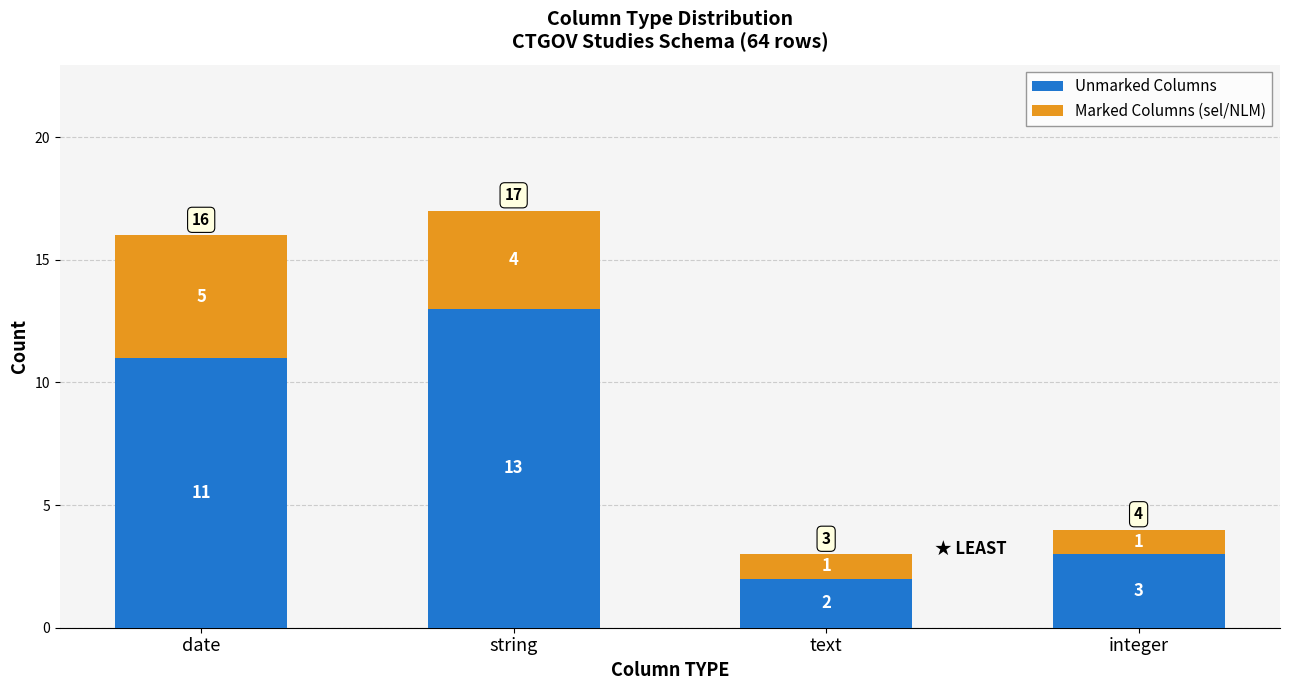

At which category is the sum across all series the highest?

string